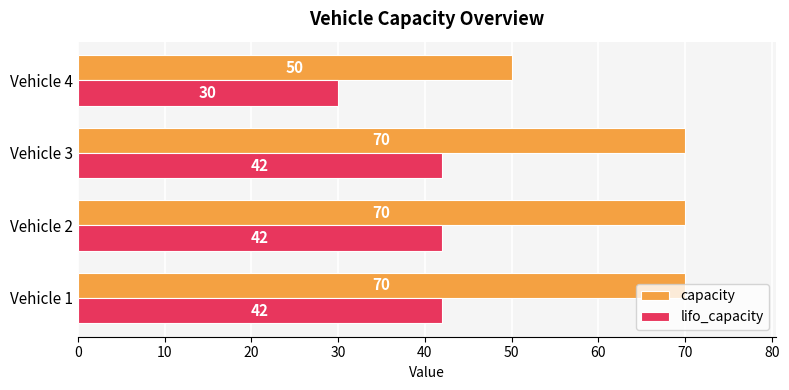

What is the difference between the highest and lowest values at Vehicle 2?

28